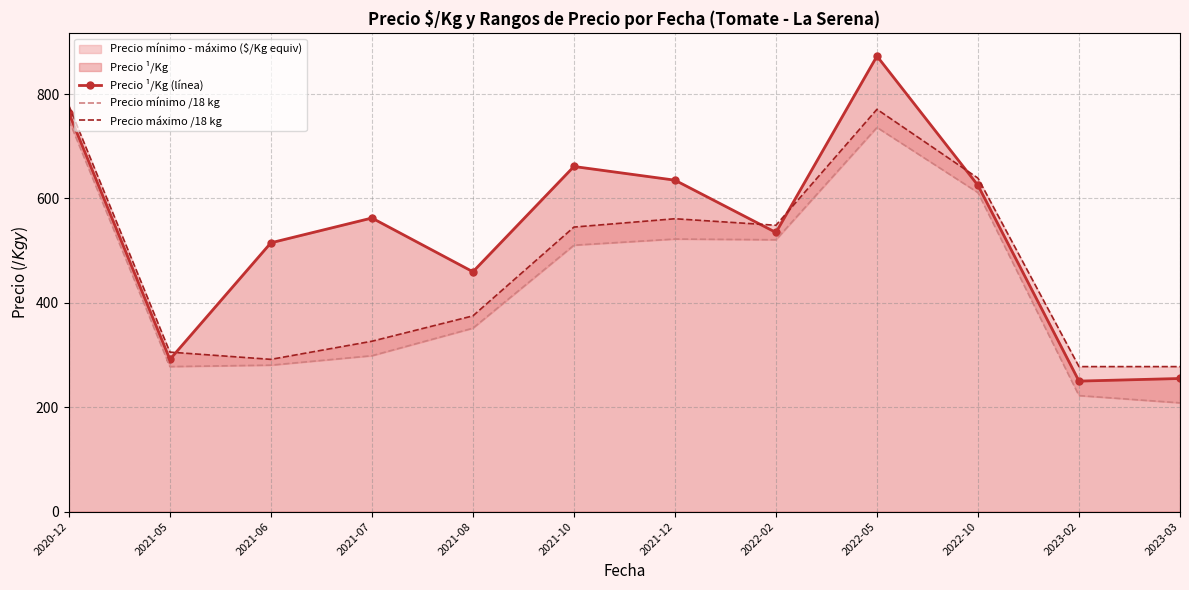

How many lines are shown in the chart?

3